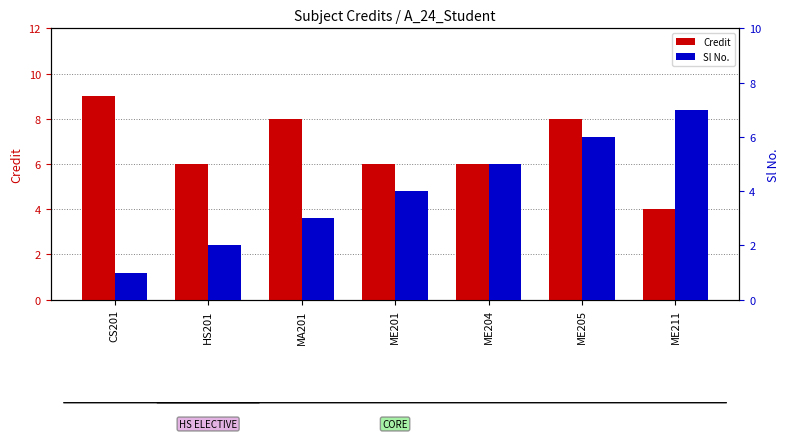

Is it true that Sl No. equals 0 at CS201?

False